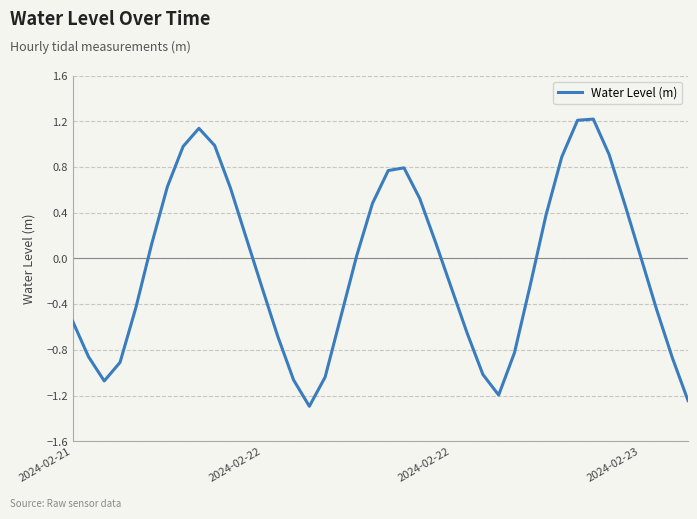

What is the sum of all values?

-2.9